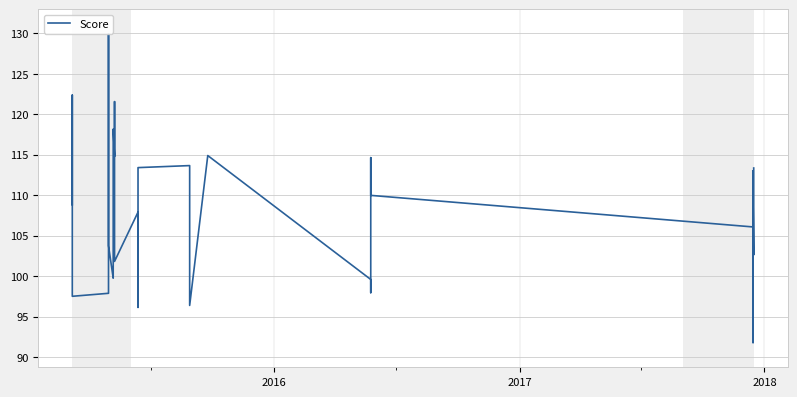

Count the number of categories in the chart.

40